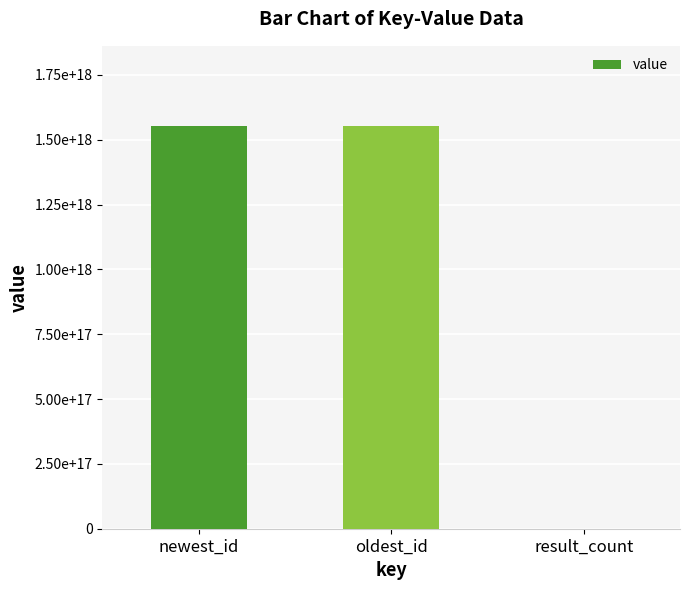

Are the bars horizontal?

No